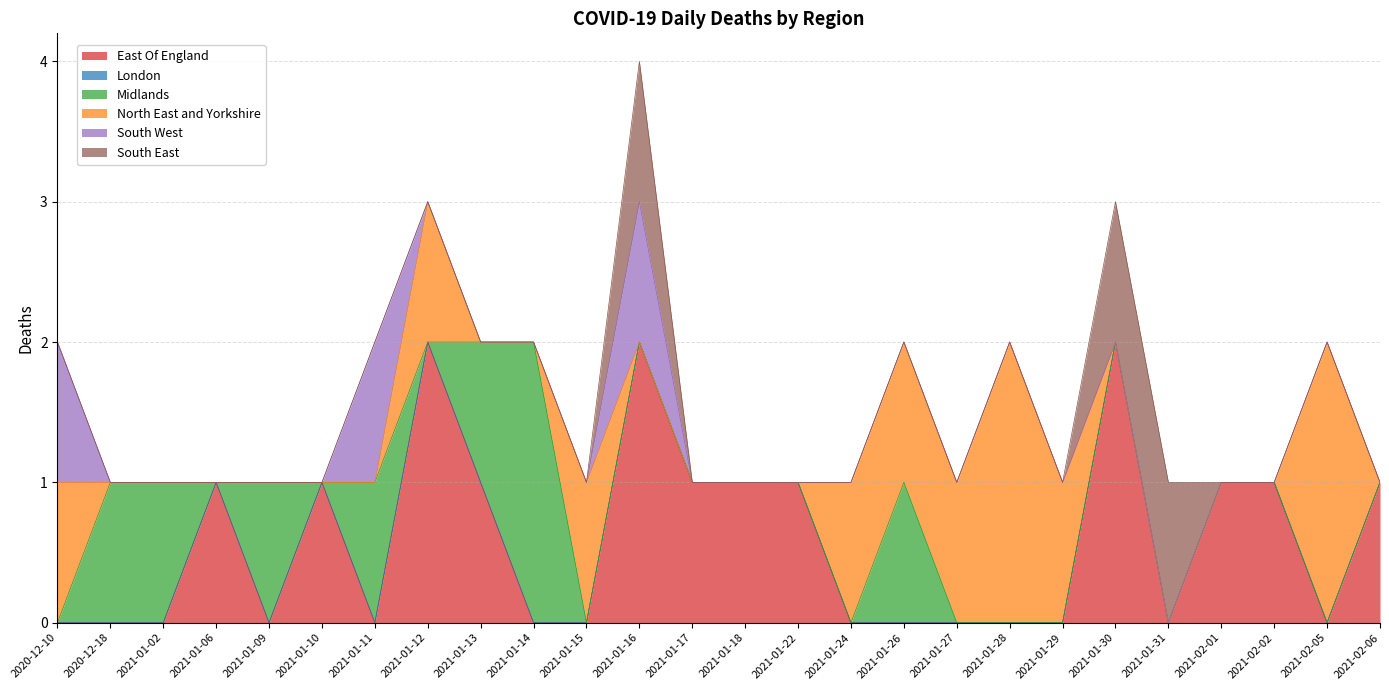

At which label is North East and Yorkshire closest to 1?

2020-12-10